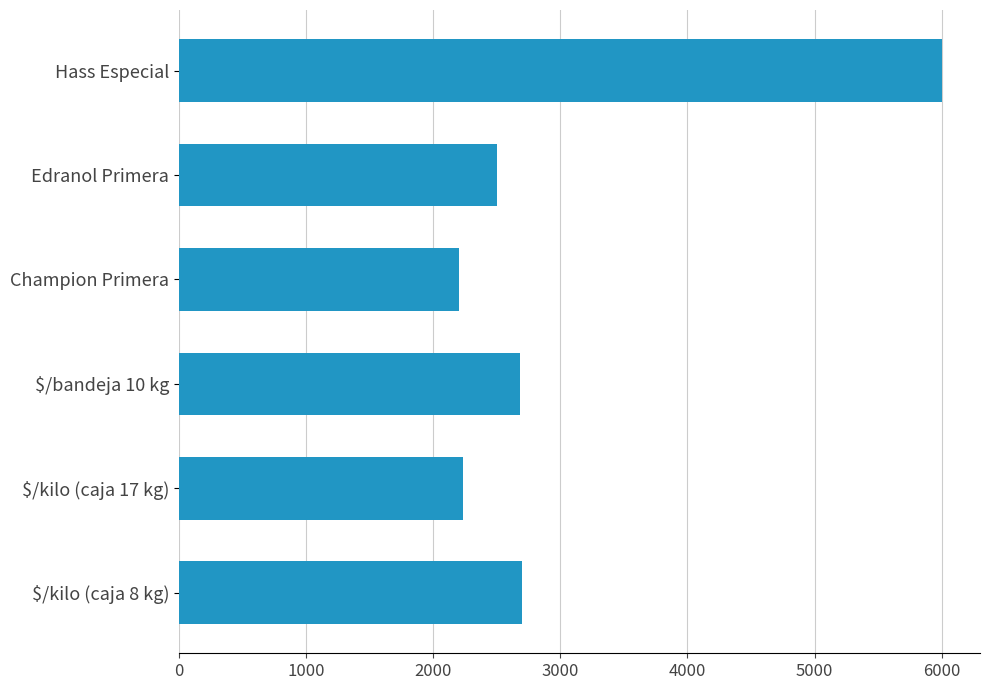

Where is the data nearest to the value 4100?

$/kilo (caja 8 kg)